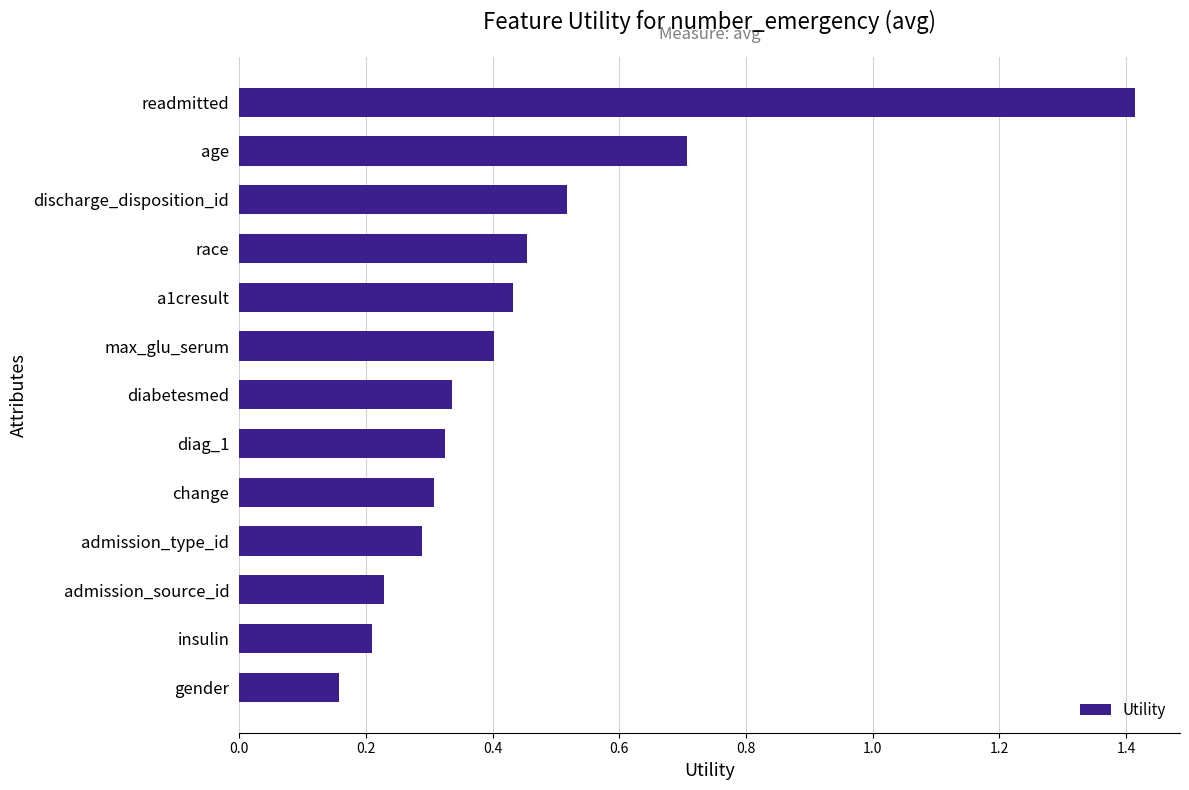

At which label is the value closest to 0?

gender